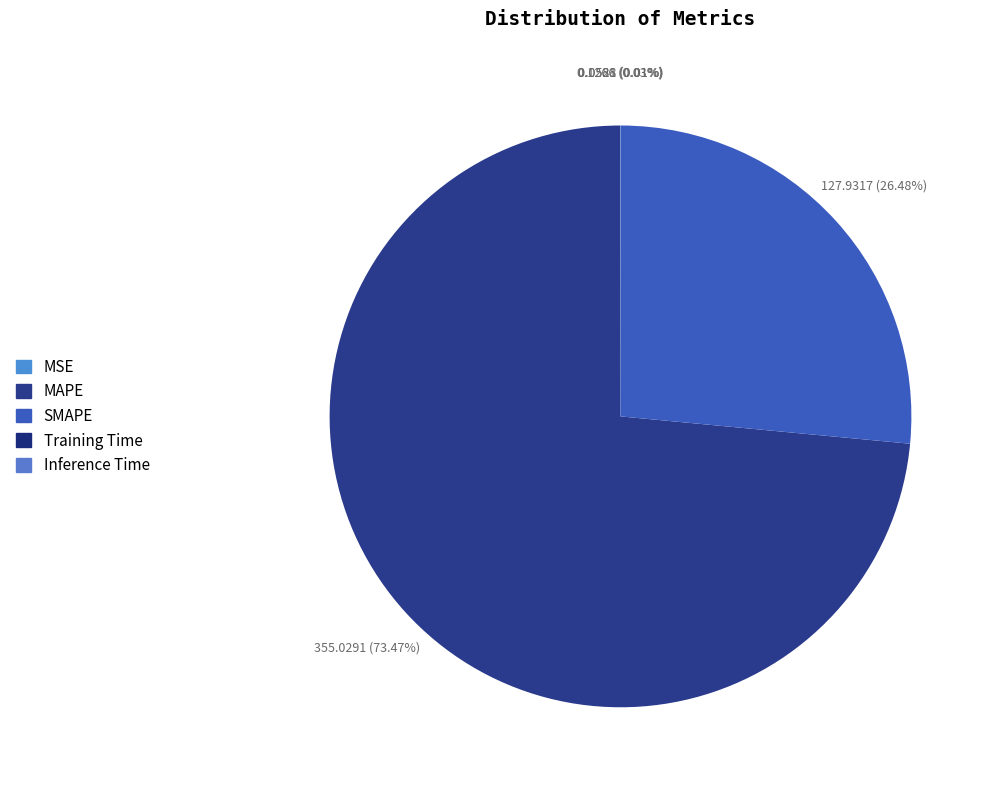

The SMAPE slice represents 21% of the pie. True or false?

False